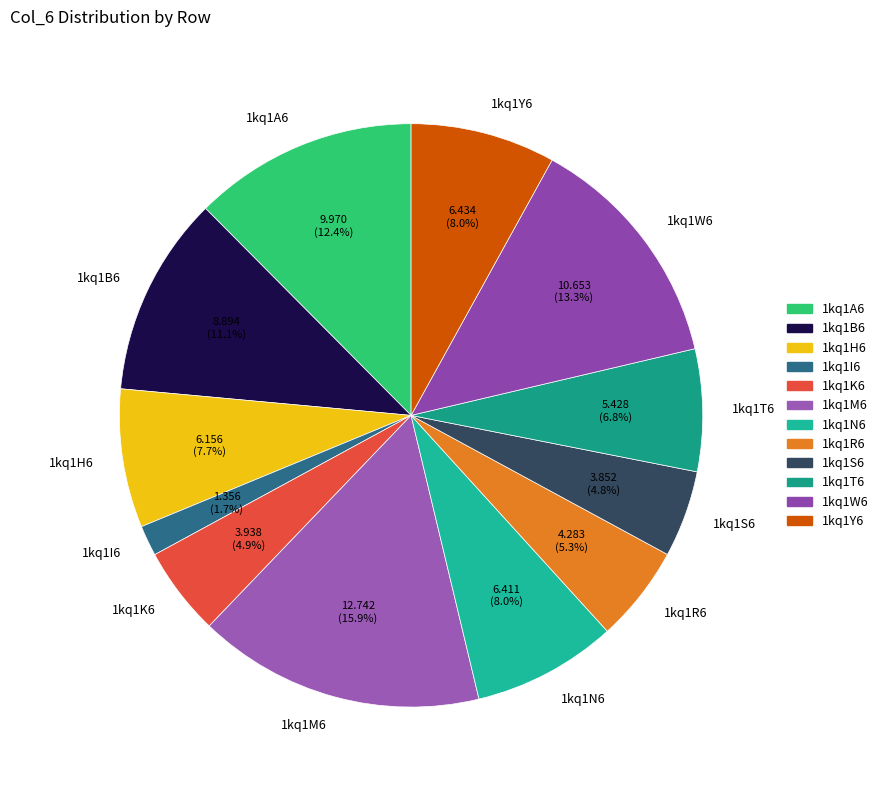

Does 1kq1S6 represent more than half of the total?

No